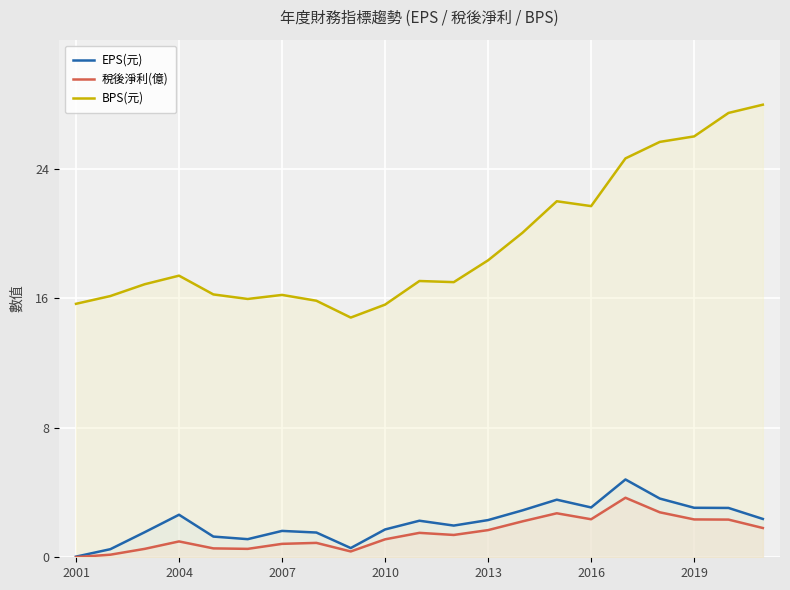

At how many categories does at least one series exceed 8?

21